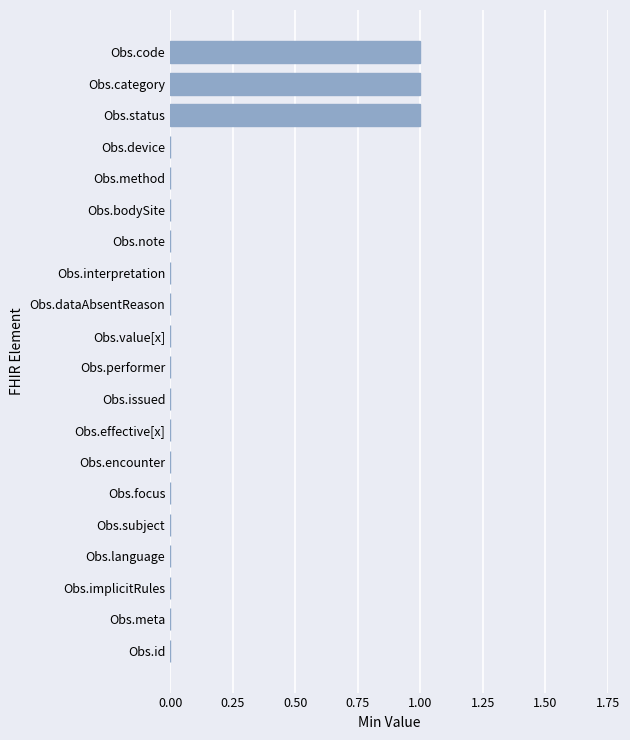

How many series are shown in this chart?

1